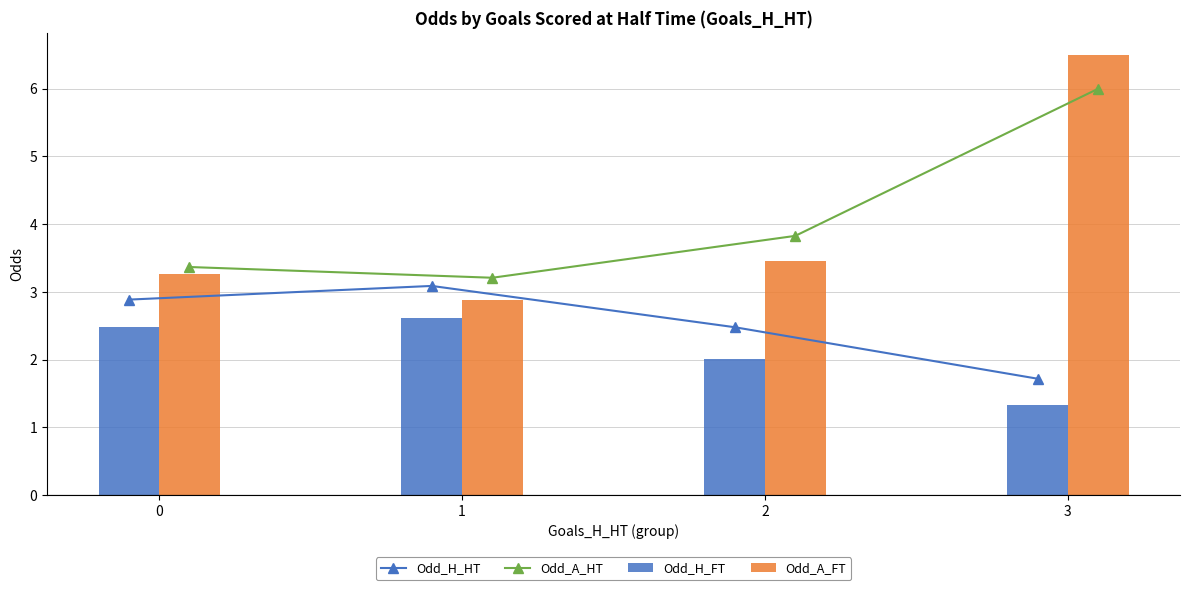

What is the minimum value shown in the chart?

1.3